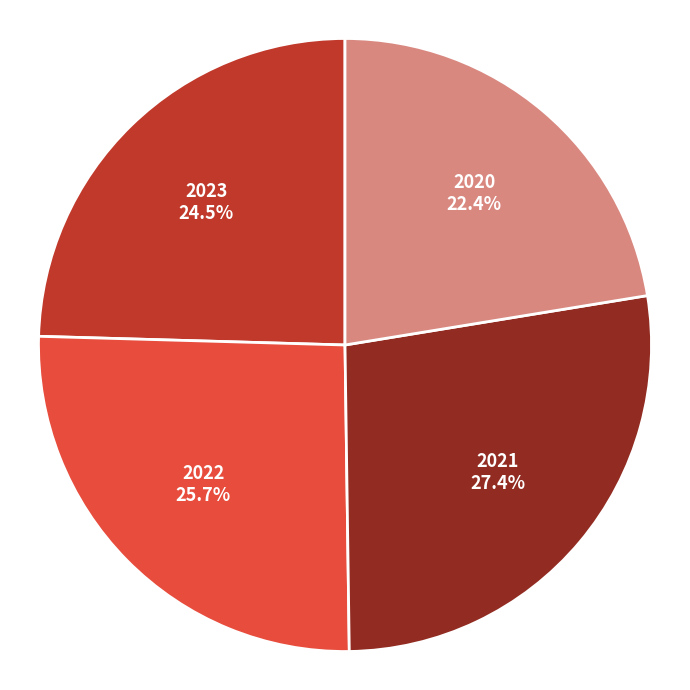

Count the number of slices in the pie.

4